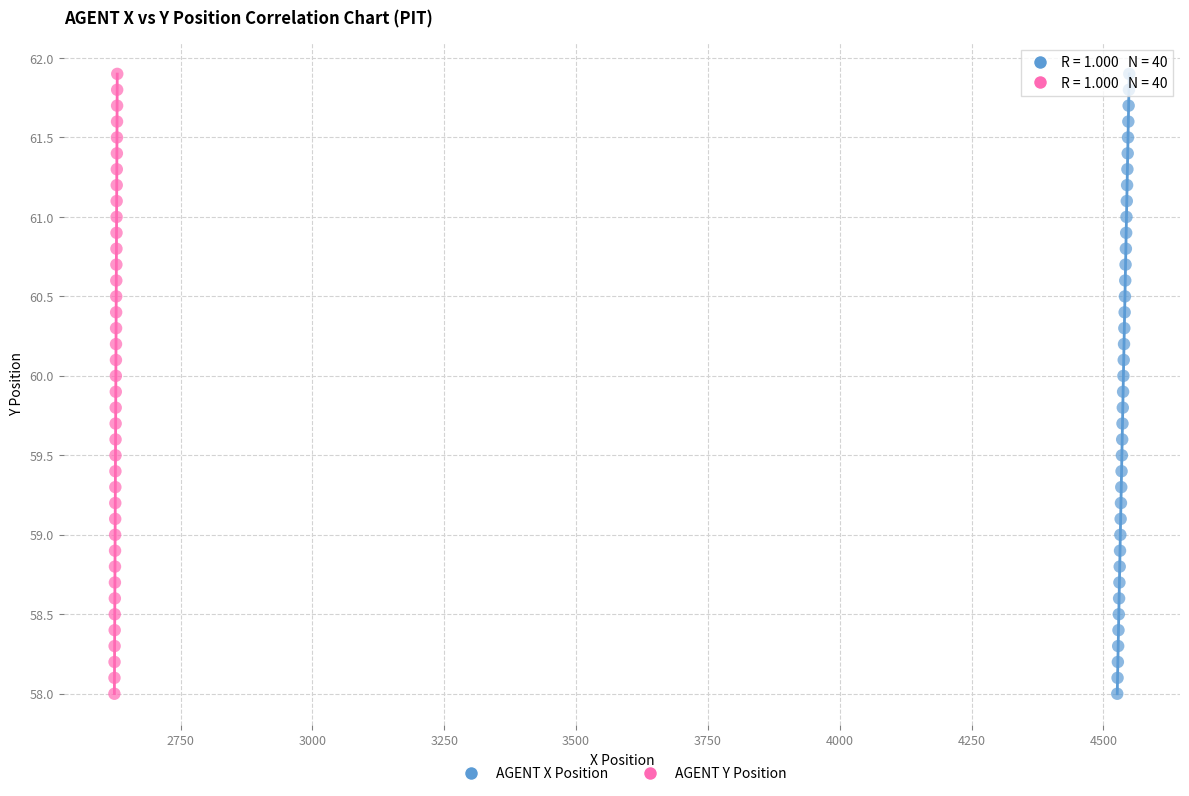

What are all the series names shown in the legend?

AGENT X Position, AGENT Y Position